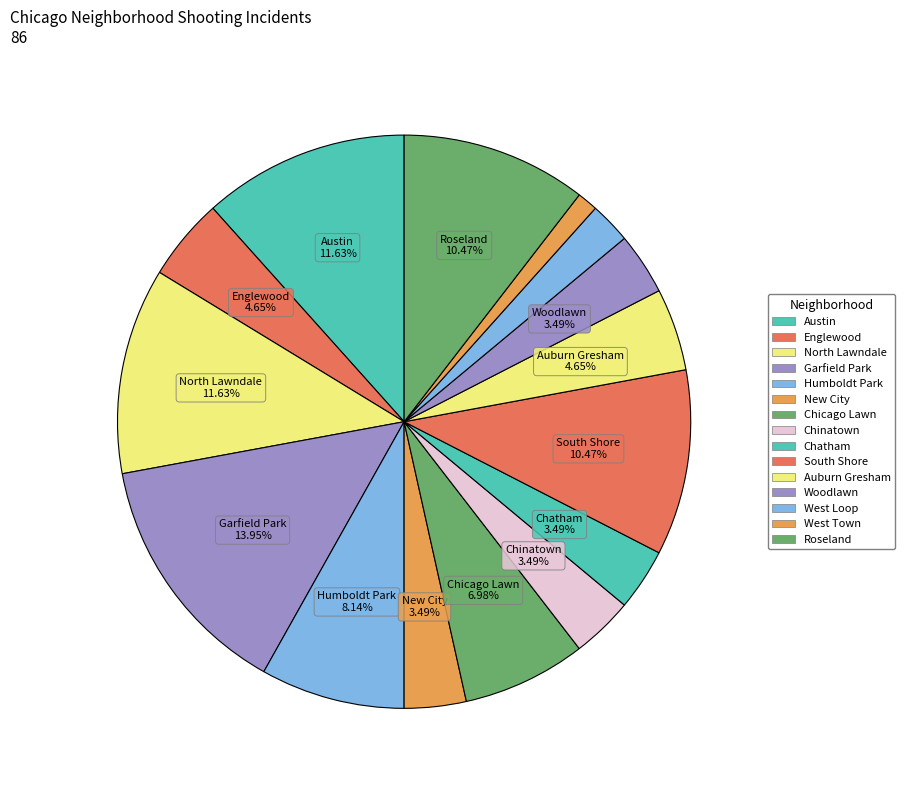

To the nearest percent, what is the average slice percentage?

7%